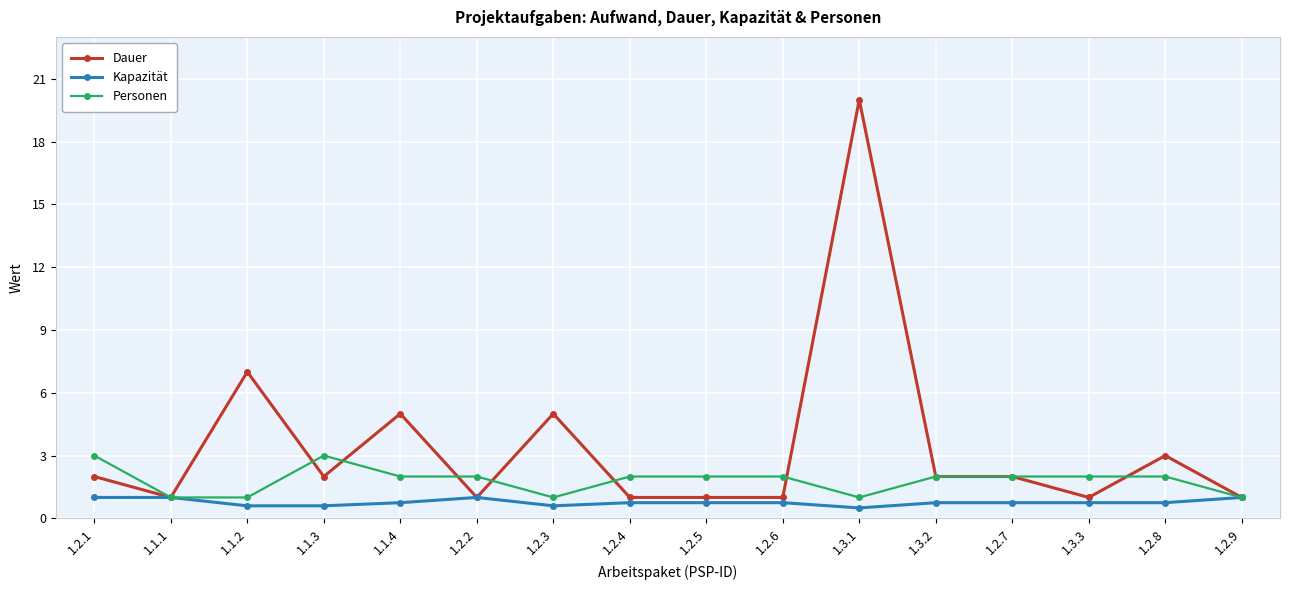

What is the approximate value of Kapazität at 1.2.3?

0.6